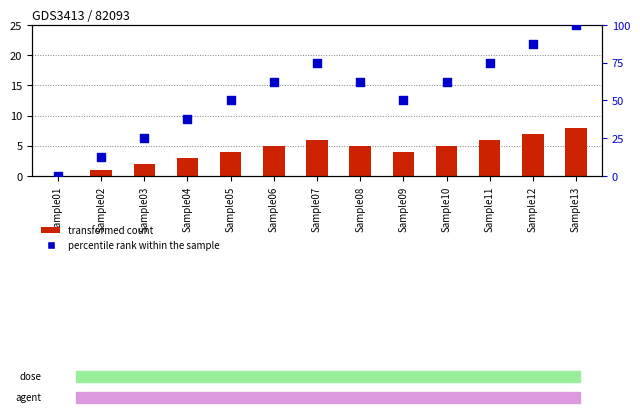

Is the value of percentile rank within the sample at Sample01 greater than the value of transformed count at Sample02?

No